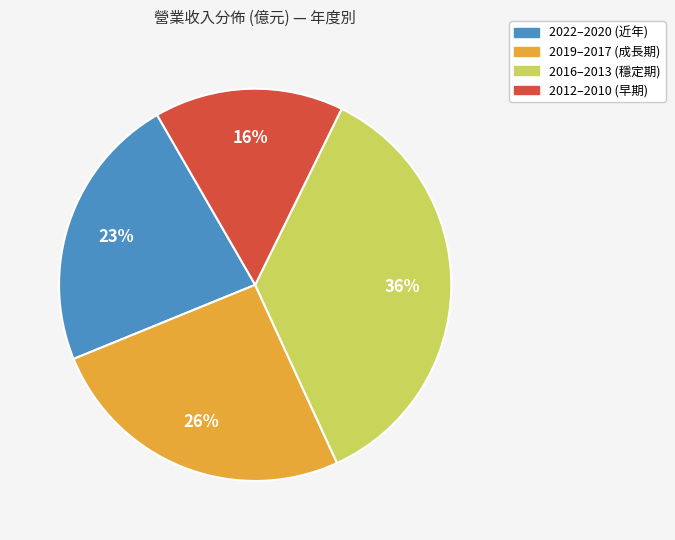

To the nearest percent, what portion does 2019–2017 (成長期) represent?

26%